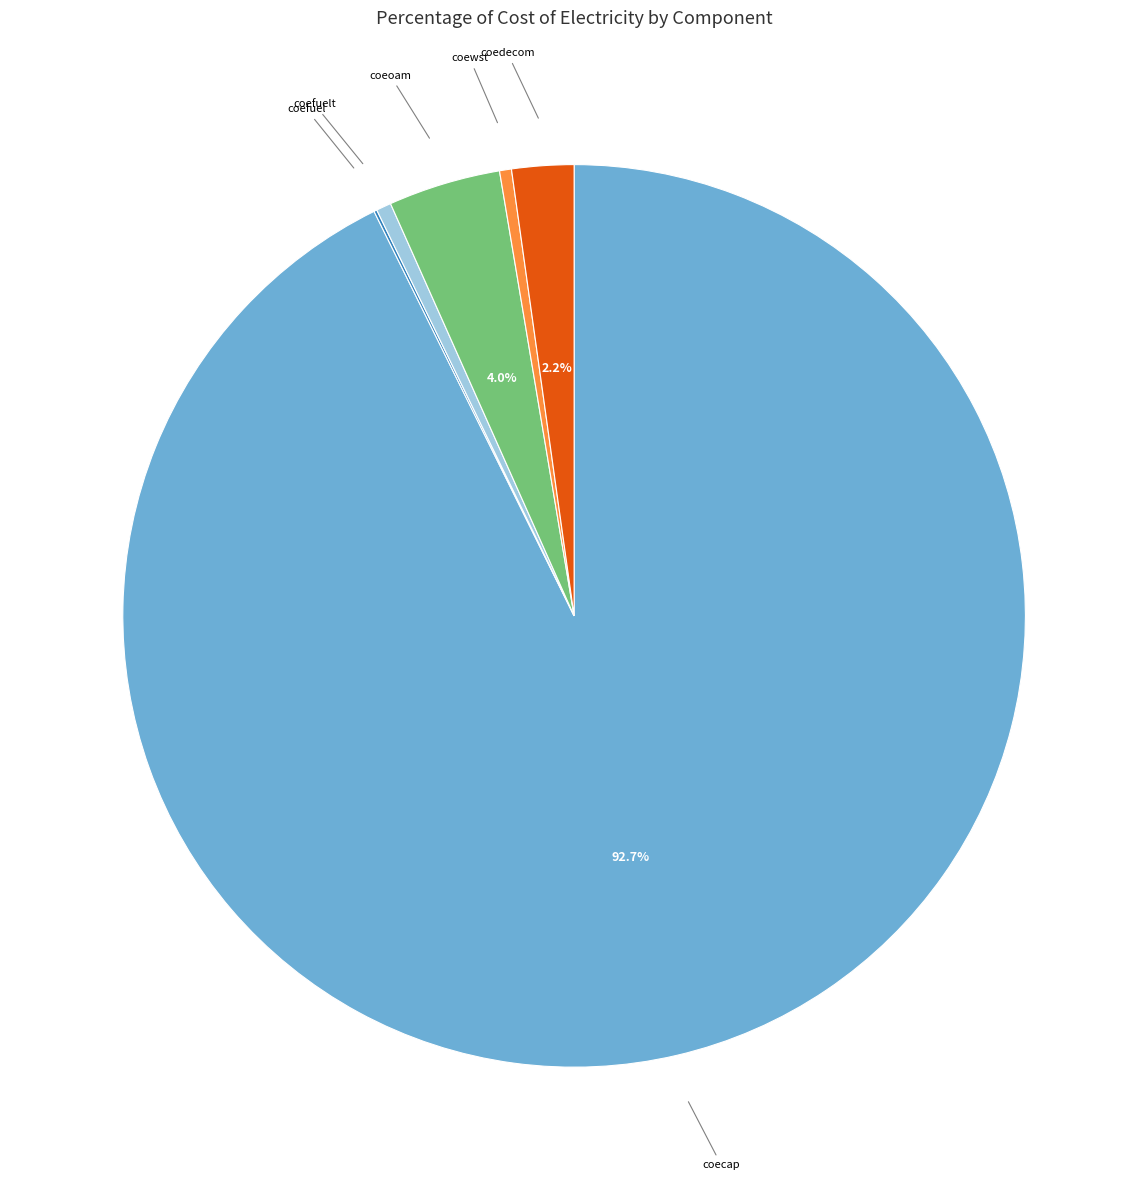

True or false: coecap accounts for 93% of the total.

True